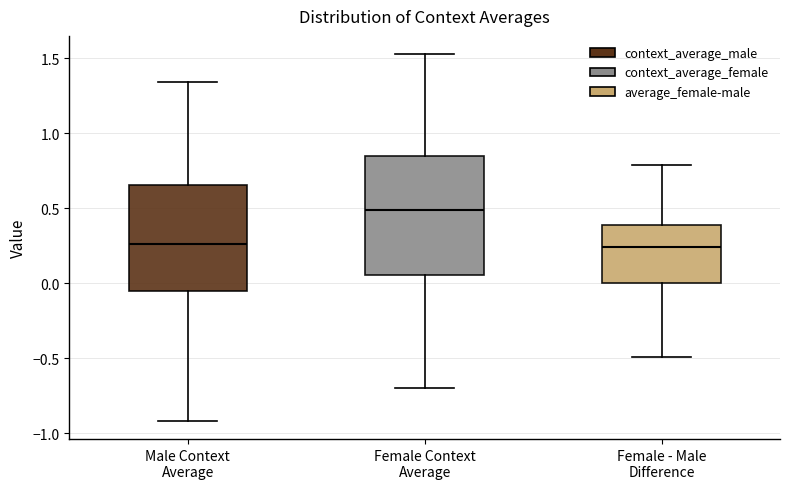

Reading left to right, read every box against the y-axis: the position of its median line, the range the box covers, and the ends of its whiskers. The values are not printed on the chart, so give them approximately, as read against the axis.

Male Context Average: median 0.25, box -0.05 to 0.65, whiskers -0.90 to 1.35
Female Context Average: median 0.50, box 0.05 to 0.85, whiskers -0.70 to 1.55
Female - Male Difference: median 0.25, box 0.00 to 0.40, whiskers -0.50 to 0.80